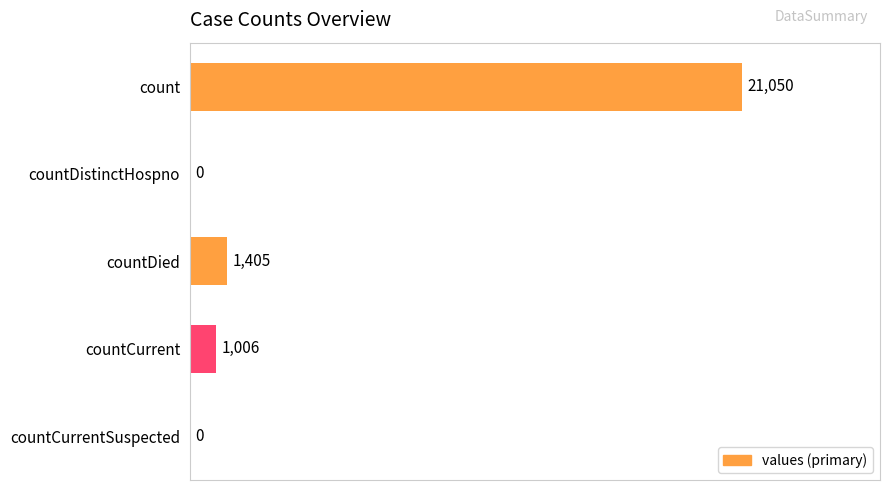

What is the sum of the values at countDistinctHospno and countCurrent?

1006